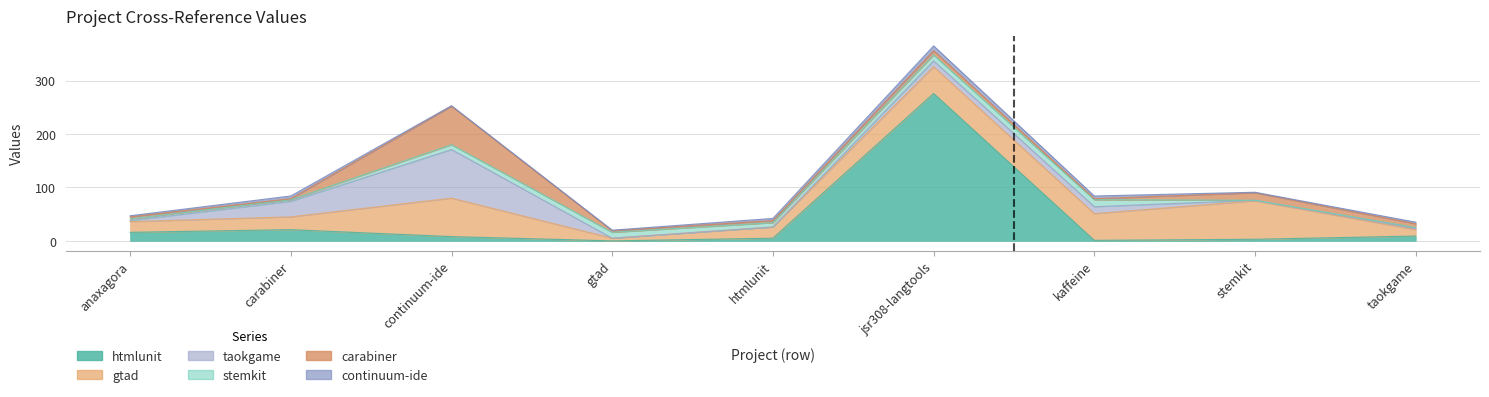

What is the value of the continuum-ide.csv point at the 5th from the left?

4